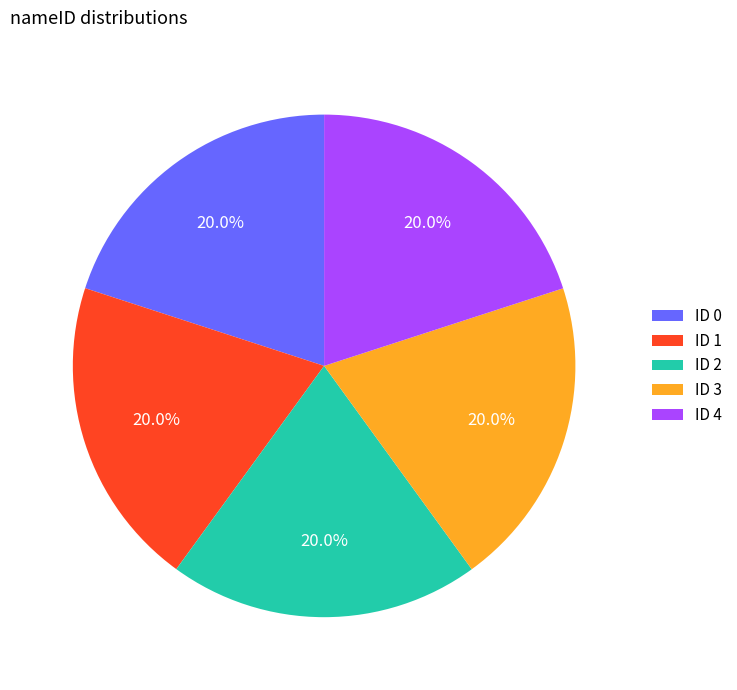

What percentage do ID 3 and ID 4 together represent?

40.0%